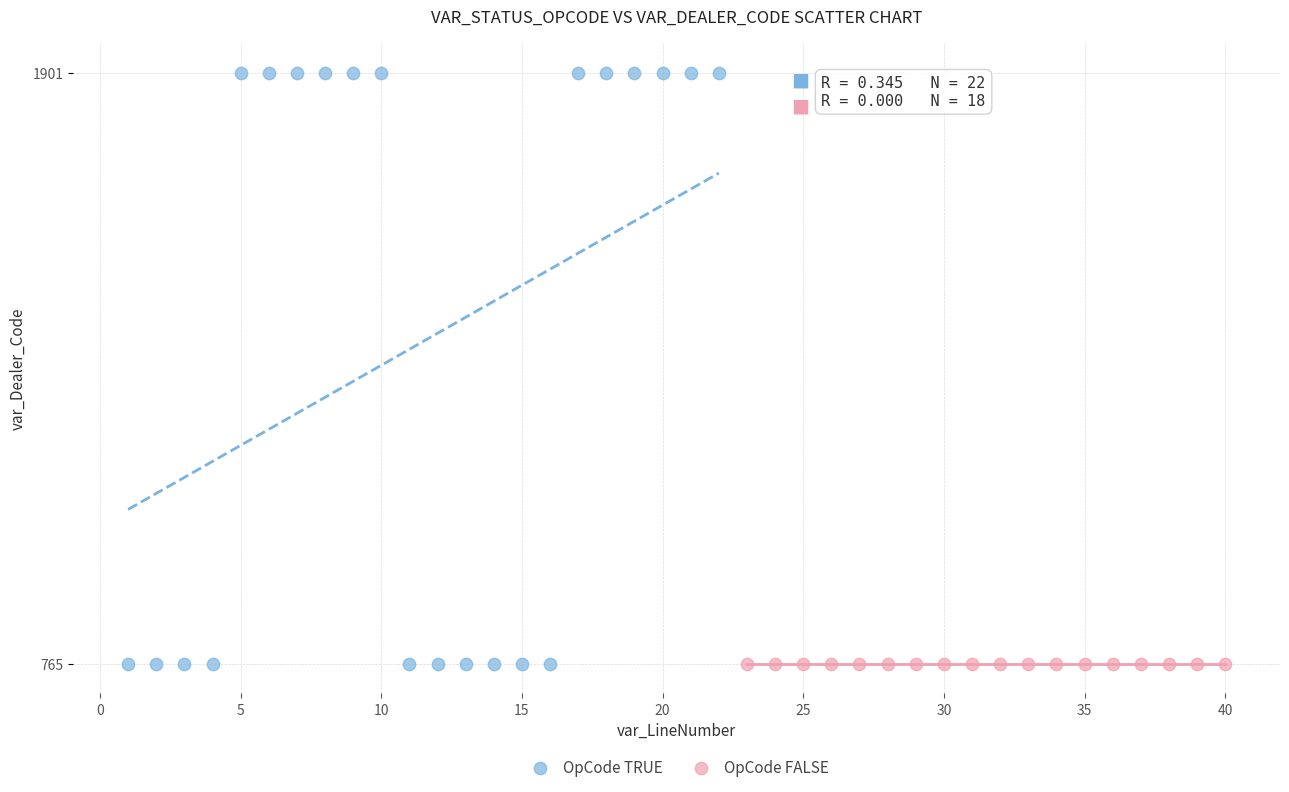

Which series contains the highest Y value?

OpCode TRUE